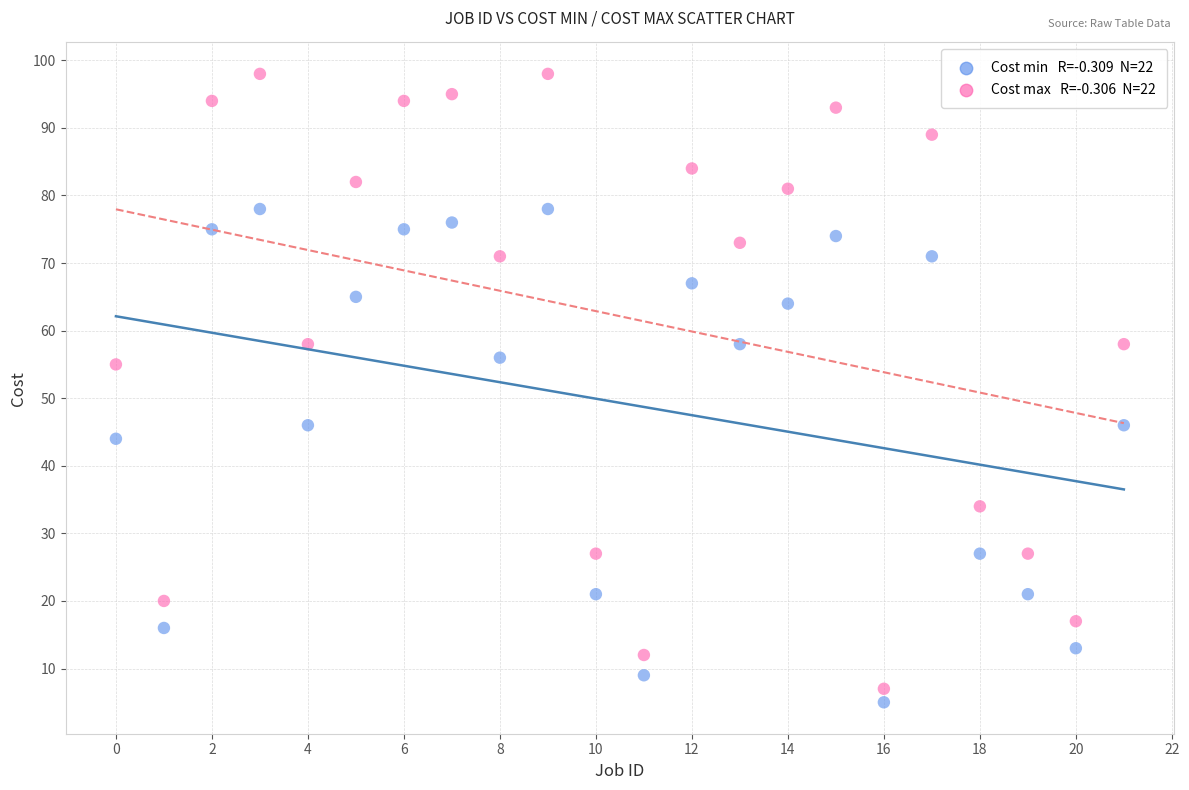

Across all data points, what is the range of Y values (max minus min)?

93